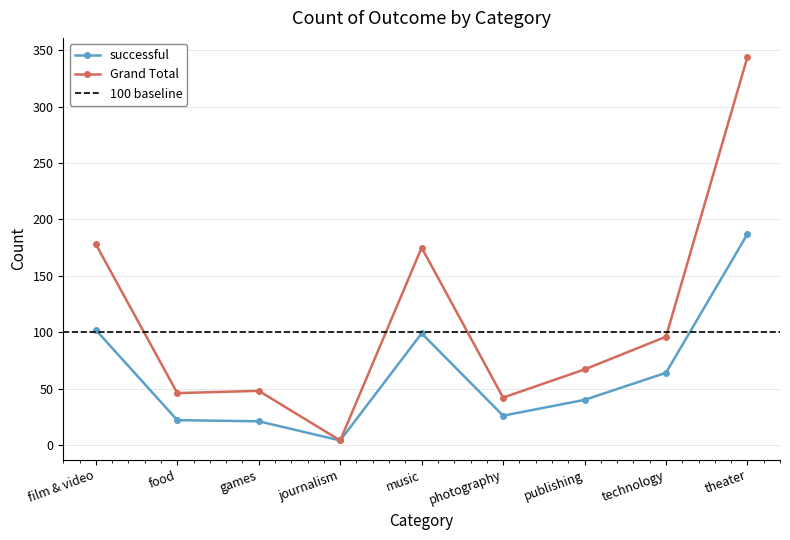

At which category does successful reach its first local peak?

music